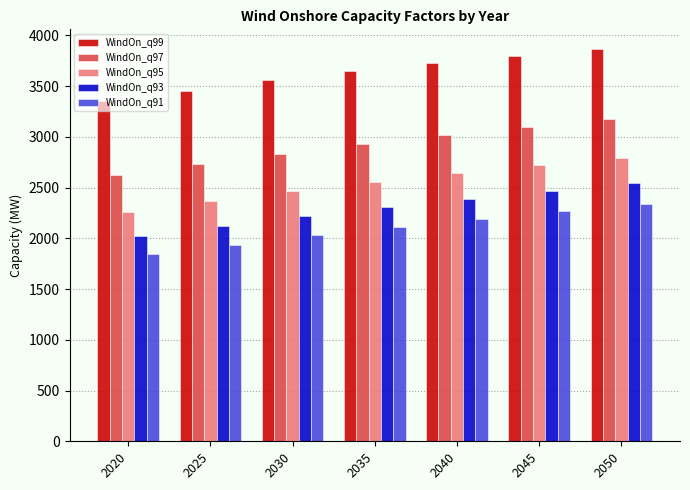

Rank the series at 2045 from lowest to highest value.

WindOn_q91, WindOn_q93, WindOn_q95, WindOn_q97, WindOn_q99